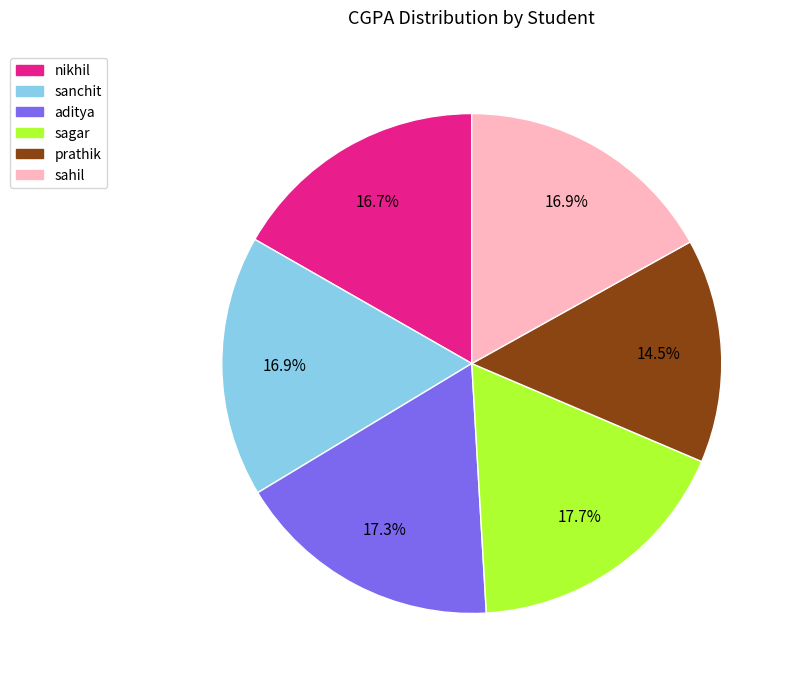

To the nearest percent, what is the difference between the sagar and prathik slice percentages?

3%